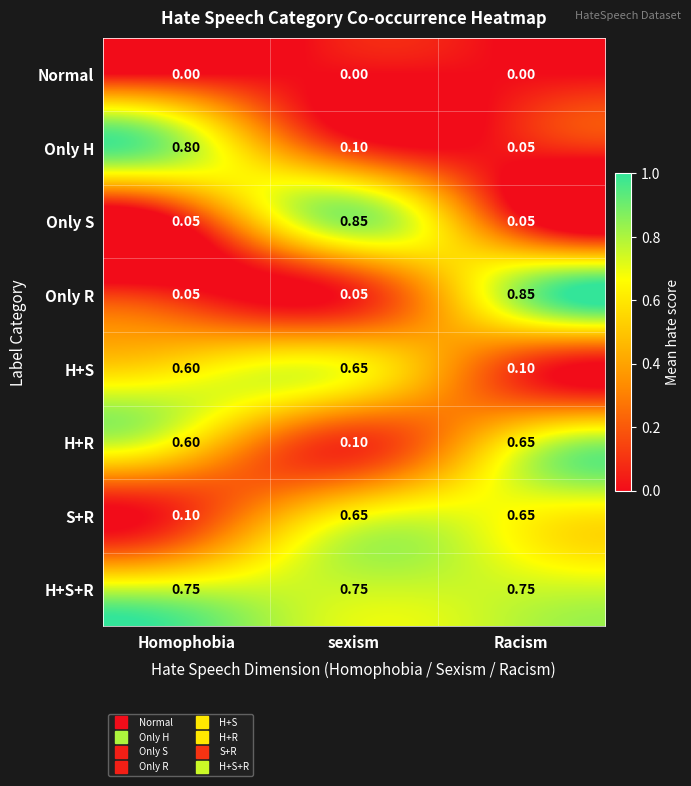

Is the value of H+R at sexism greater than the value of Only H at Racism?

Yes